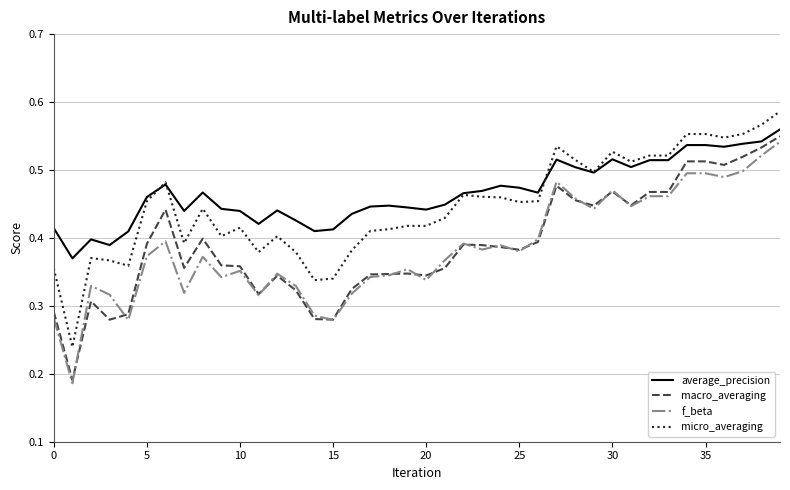

At how many categories does at least one series exceed 0?

40